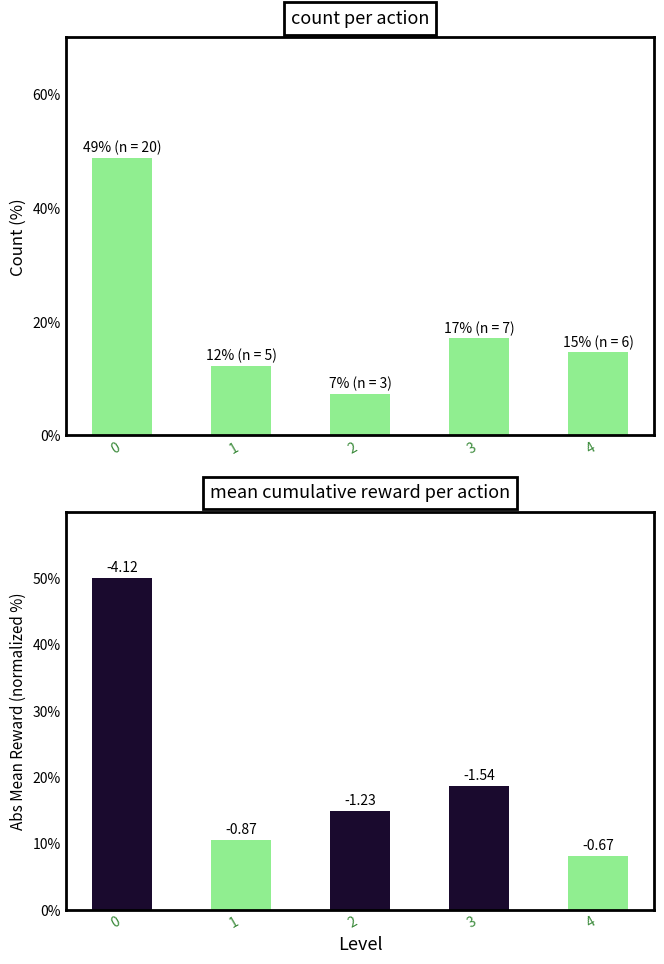

Between 0 and 3, which series saw the biggest shift?

count